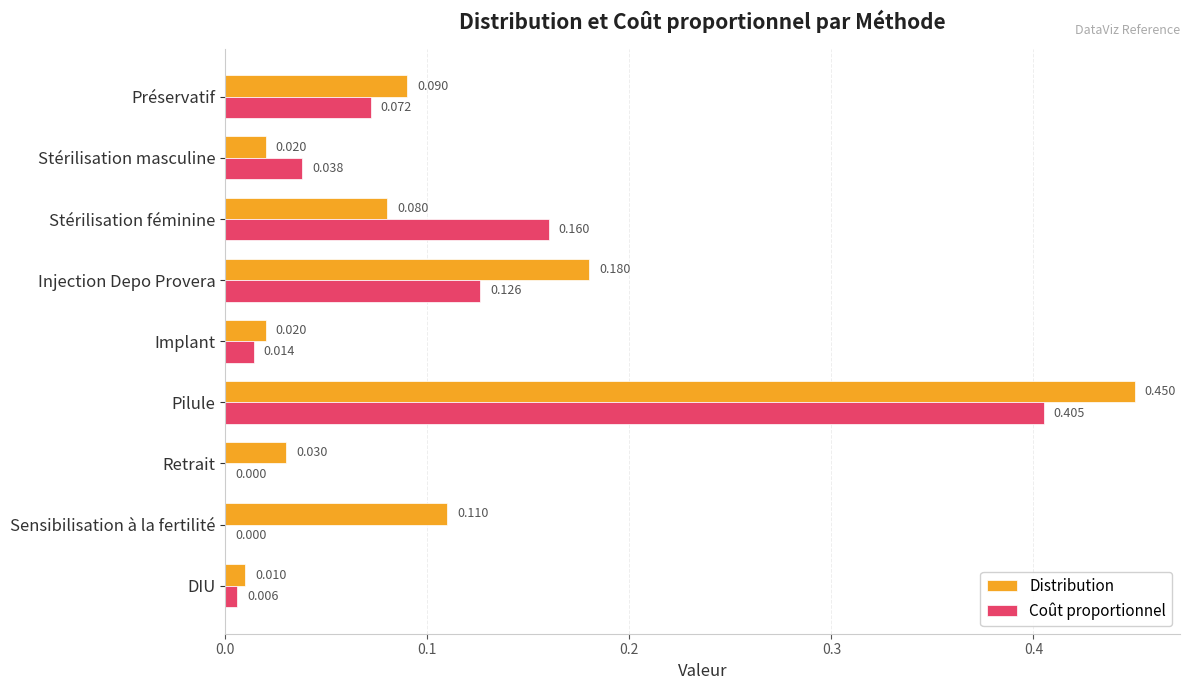

Is the value of Distribution at DIU greater than the value of Coût proportionnel at Stérilisation féminine?

No